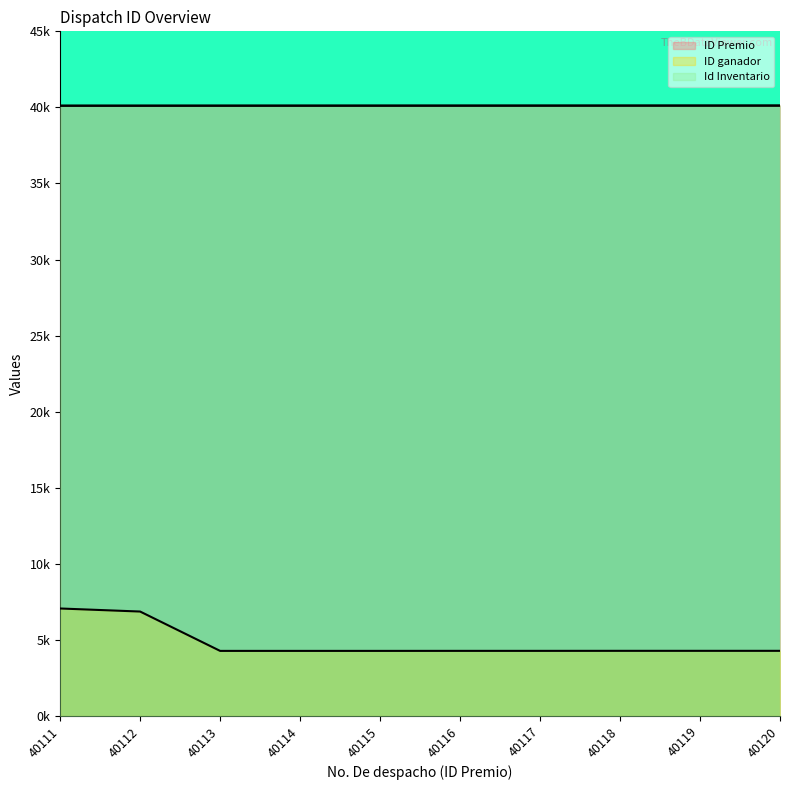

True or false: ID Premio has more than 2 interior local peaks.

False